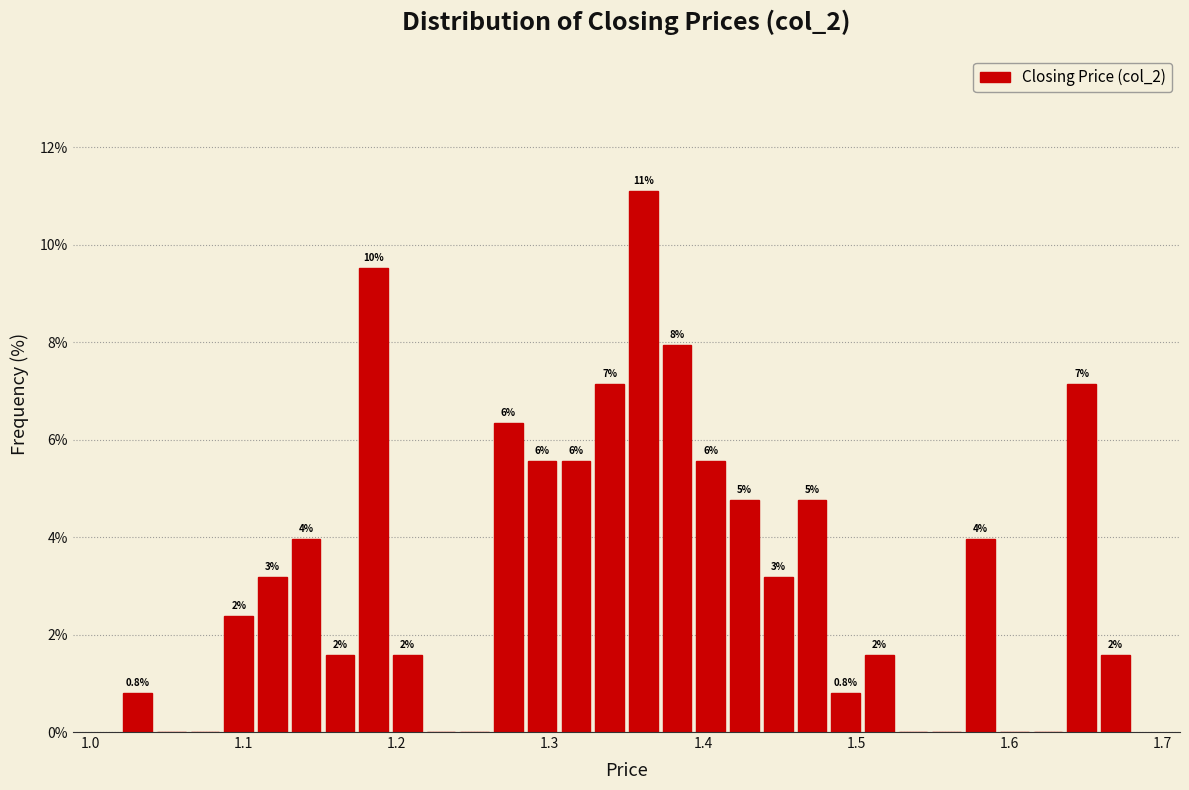

Around what value on the x-axis is the tallest bar? Give the approximate position of its centre, as read against the axis.

1.36